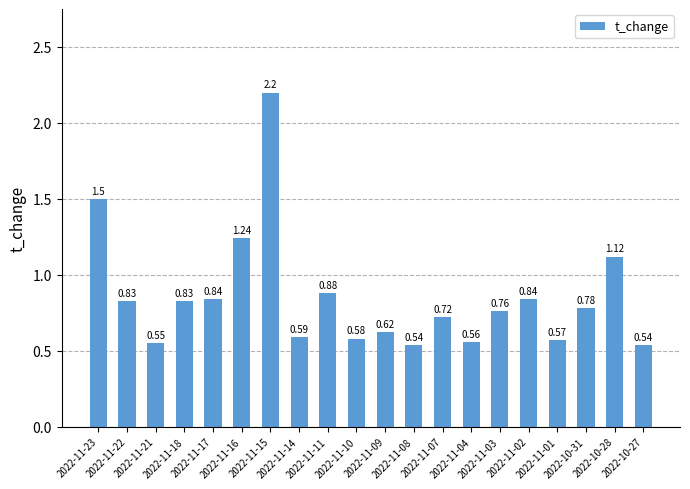

What is the difference between the second highest and second lowest values?

1.0